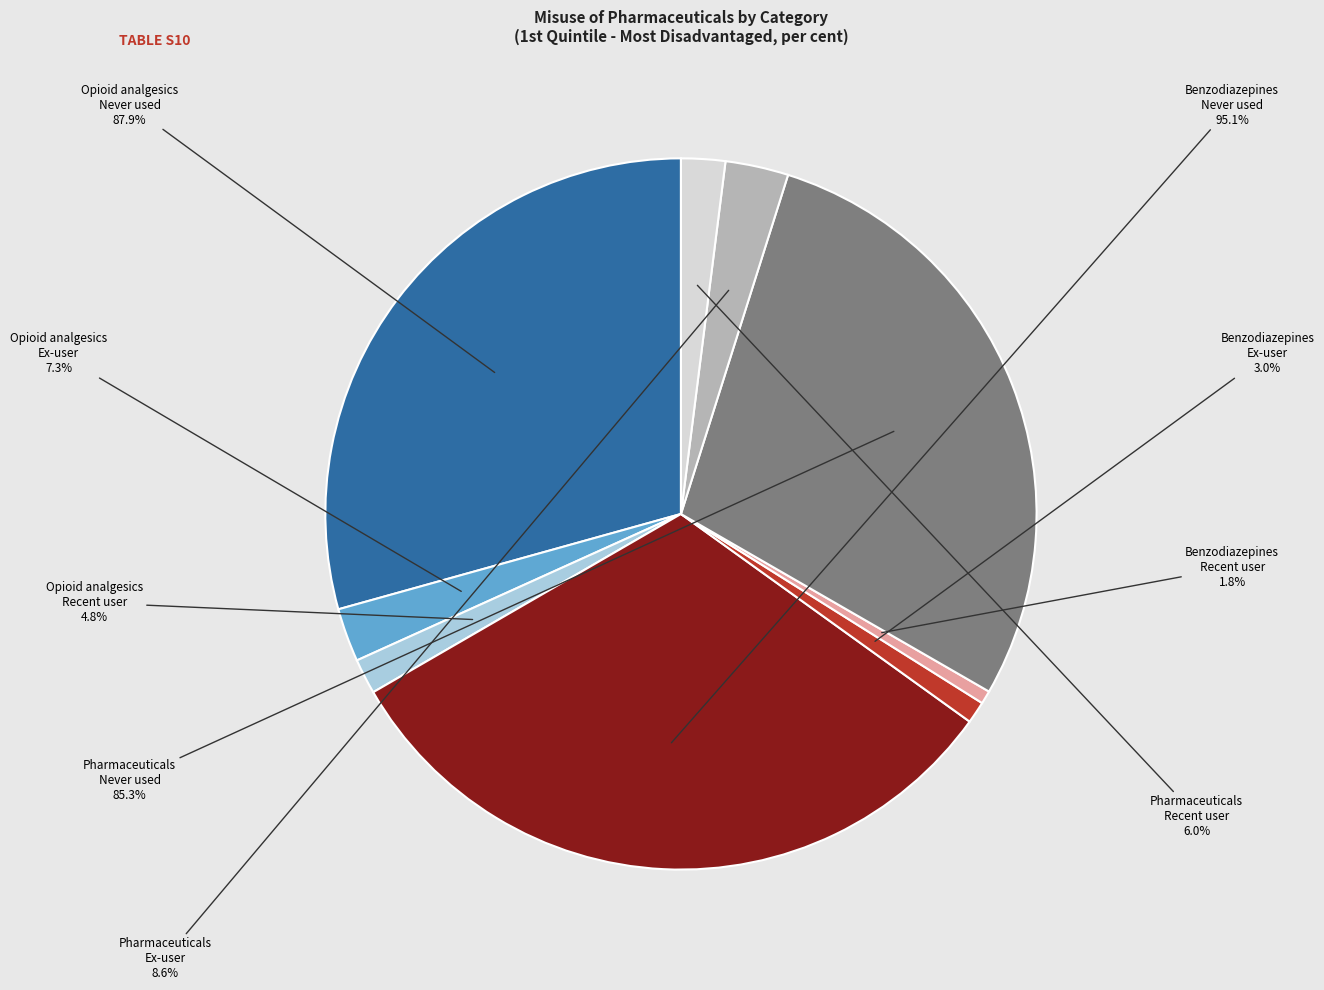

The Pharmaceuticals - Ex-user slice represents 1% of the pie. True or false?

False